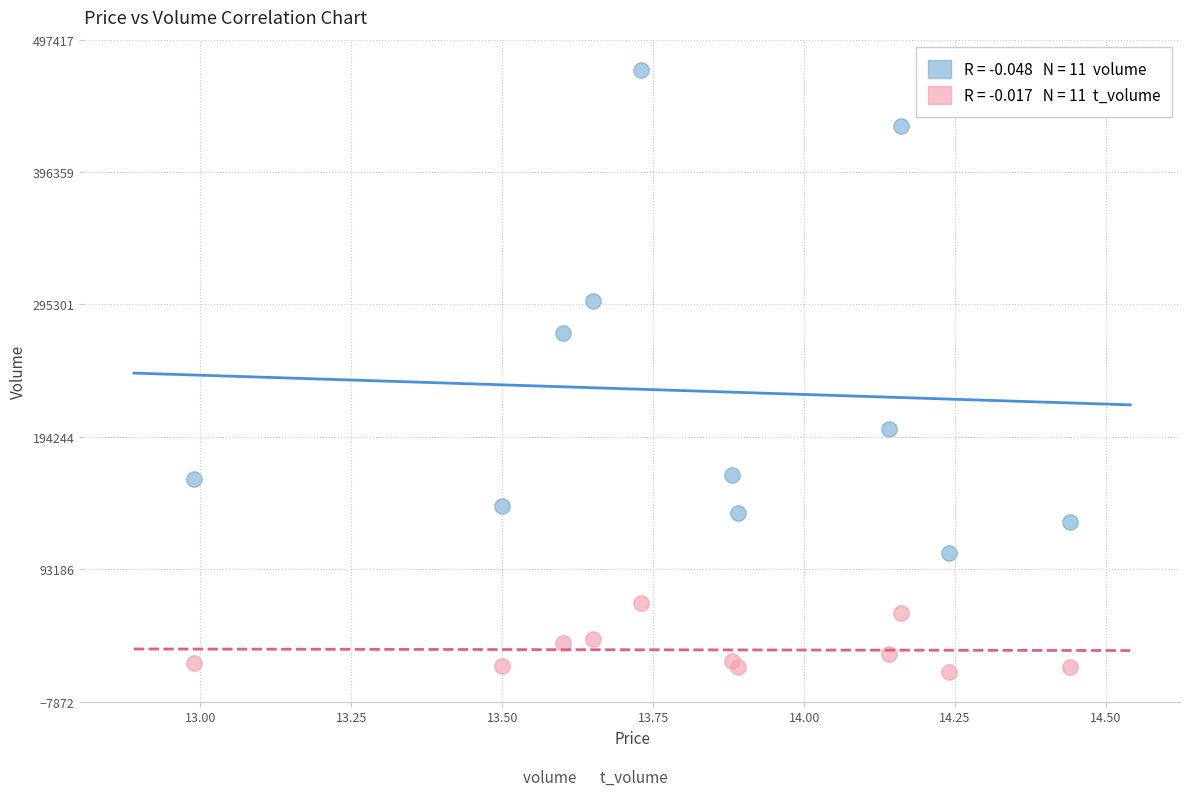

Across all series, what Y value is closest to 244772?

273863